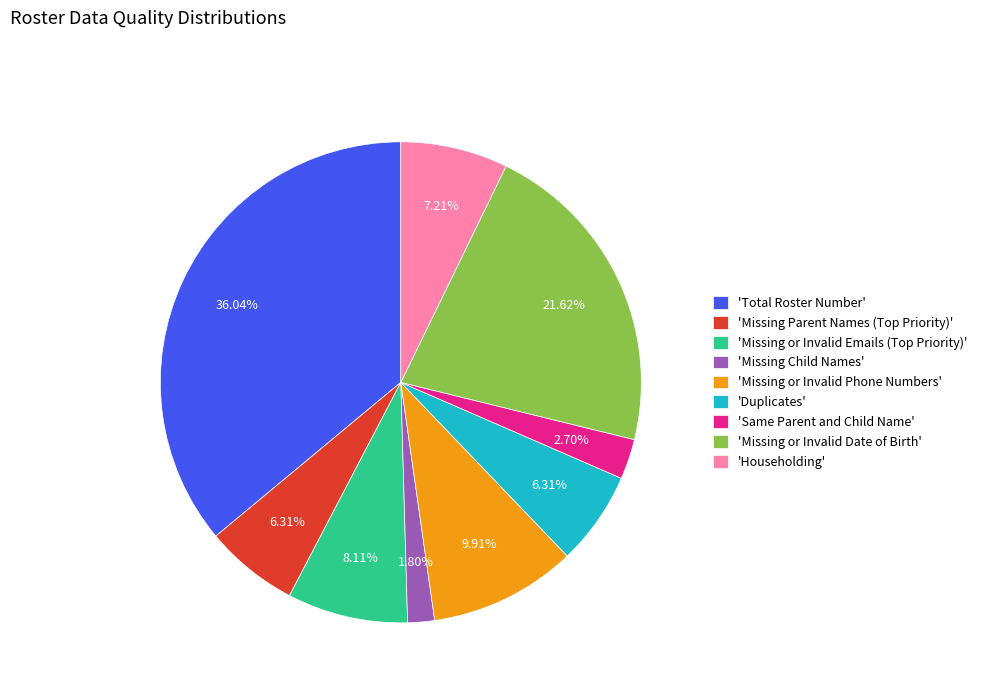

Combined, do 'Householding' and 'Missing or Invalid Date of Birth' account for over 50%?

No